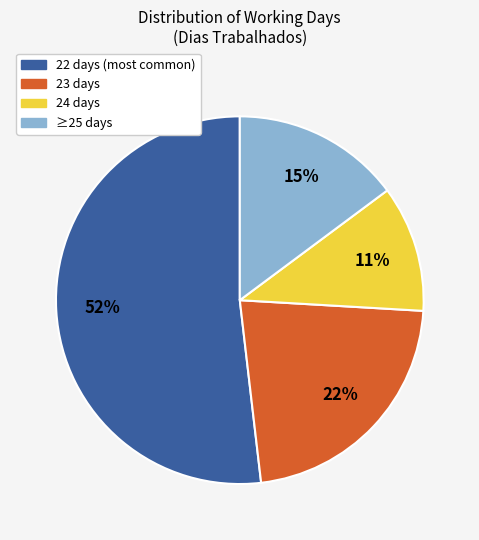

To the nearest percent, what is the difference between the largest and smallest slice percentages?

41%